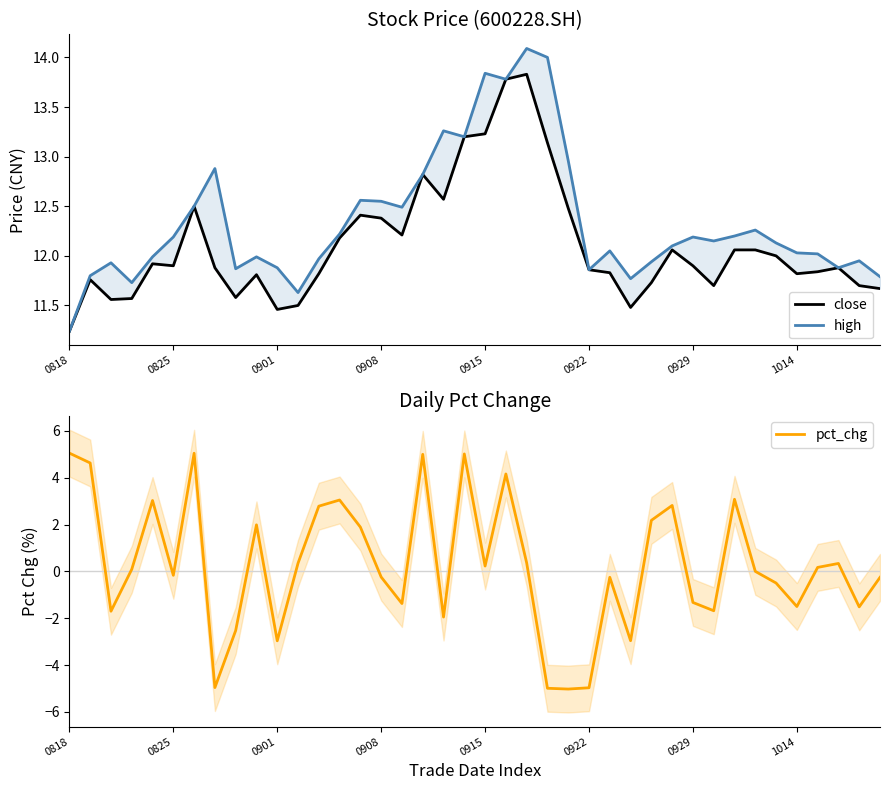

What position from the right is 23?

17